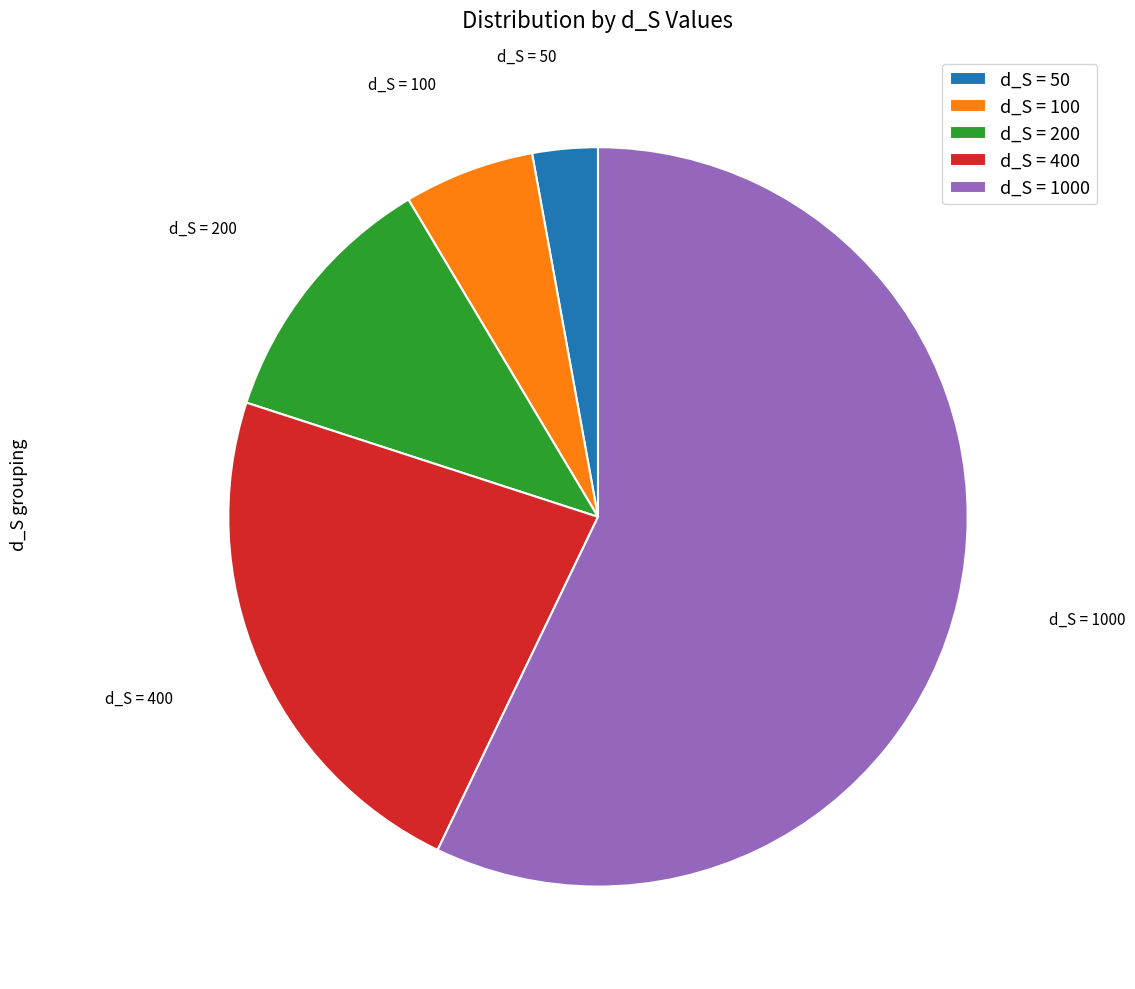

Rank the categories by value from lowest to highest.

d_S = 50, d_S = 100, d_S = 200, d_S = 400, d_S = 1000